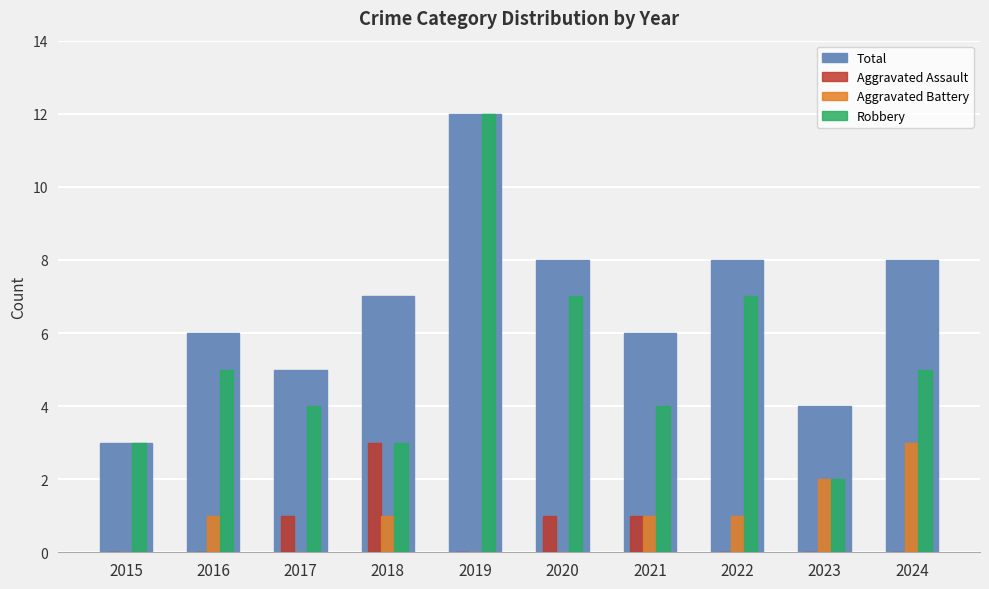

How many data points does each series have?

10